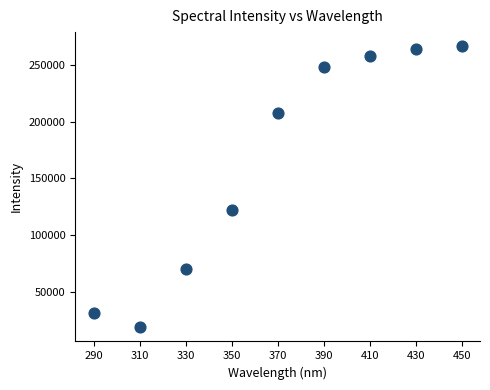

What is the average X value?

310.0